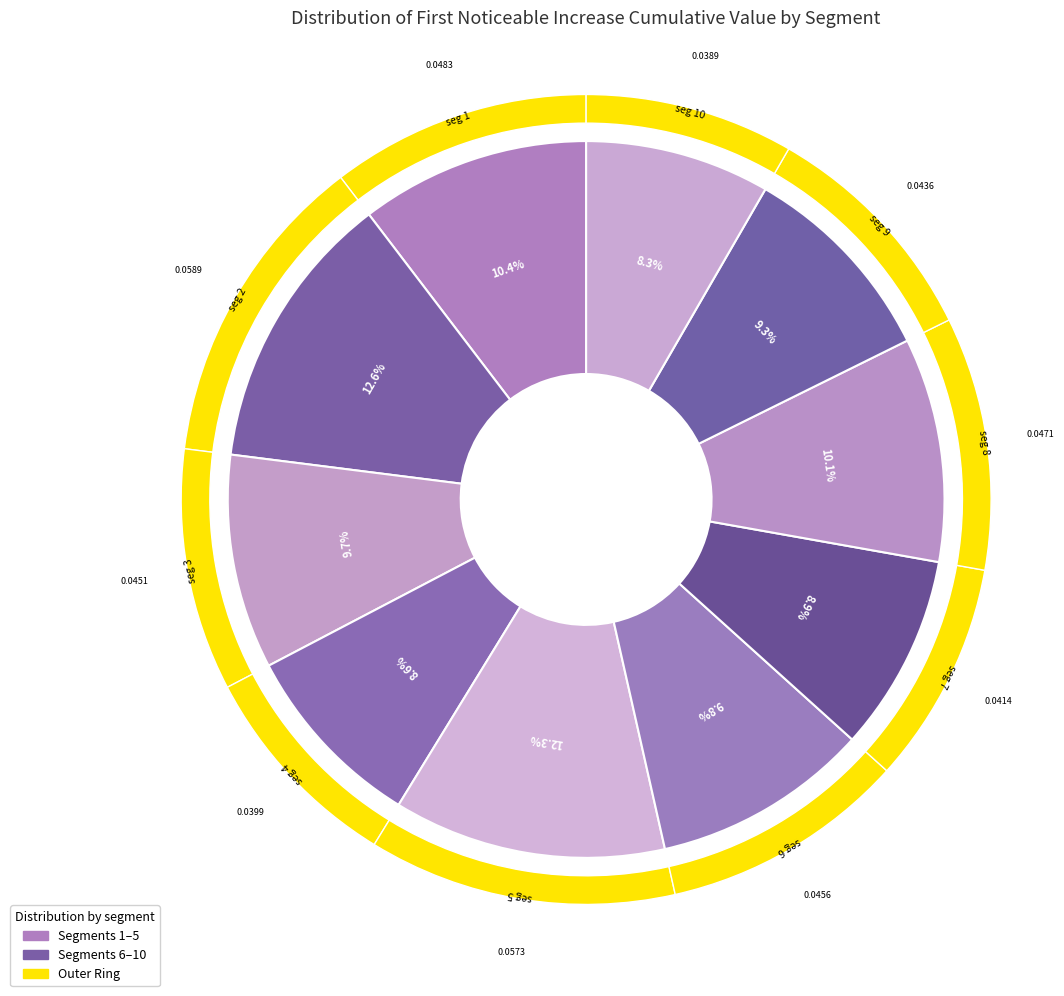

To the nearest percent, what portion does signal segment 3 represent?

10%